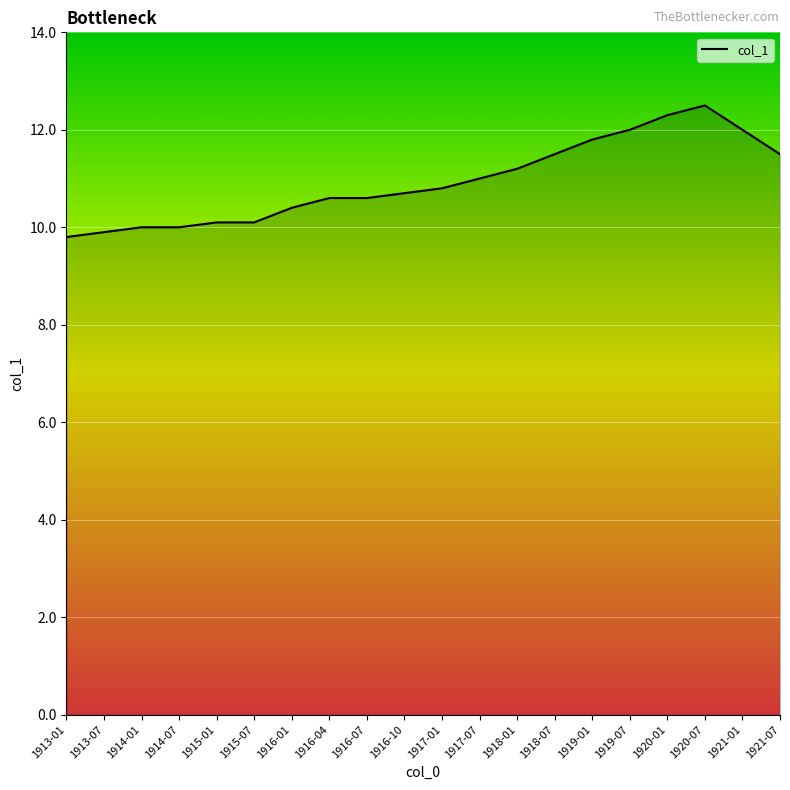

What is the difference between the maximum and minimum values?

2.7